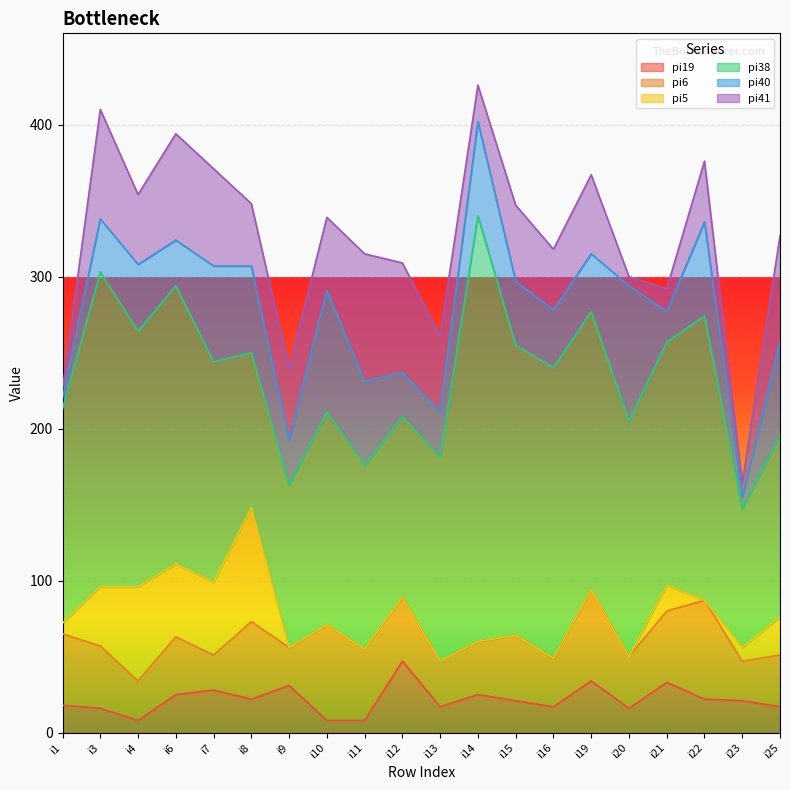

What are all the series names shown in the legend?

pi19, pi6, pi5, pi38, pi40, pi41